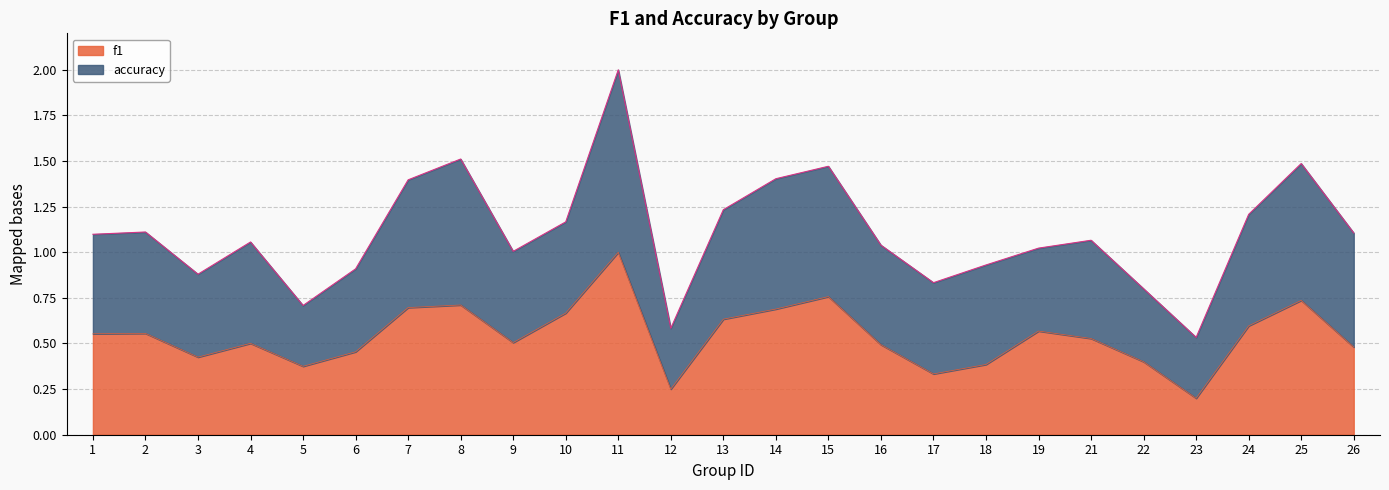

What is the average value?

0.5